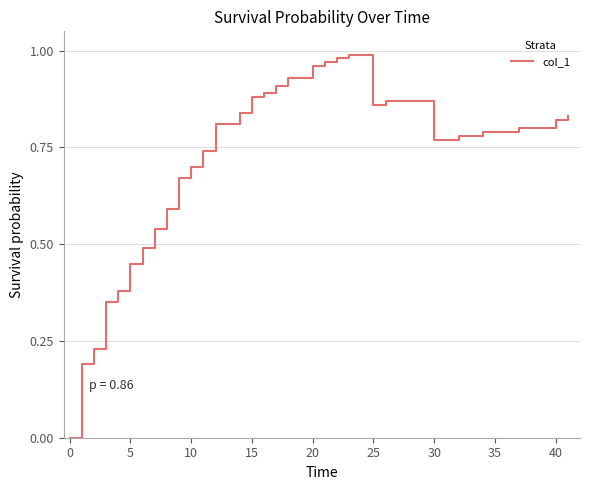

Is it true that the value at 35 is 1.3?

False